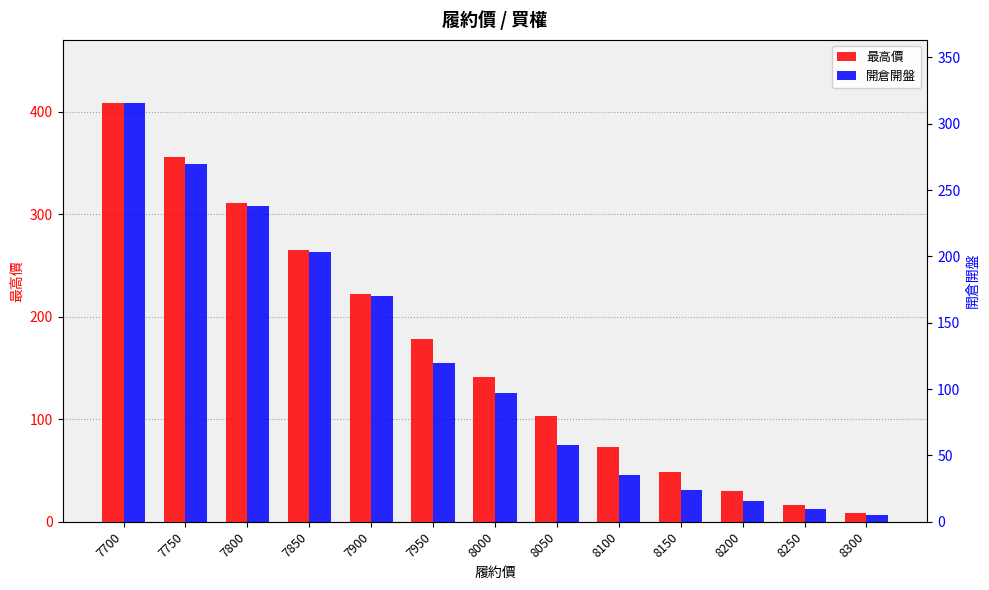

Reading left to right, transcribe all the data shown in this chart.

最高價: 409.0	356.0	311.0	265.0	222.0	178.0	141.0	103.0	73.0	49.0	30.0	16.5	8.7
開倉開盤: 316.0	270.0	238.0	203.0	170.0	120.0	97.0	58.0	35.0	24.0	16.0	9.9	5.0